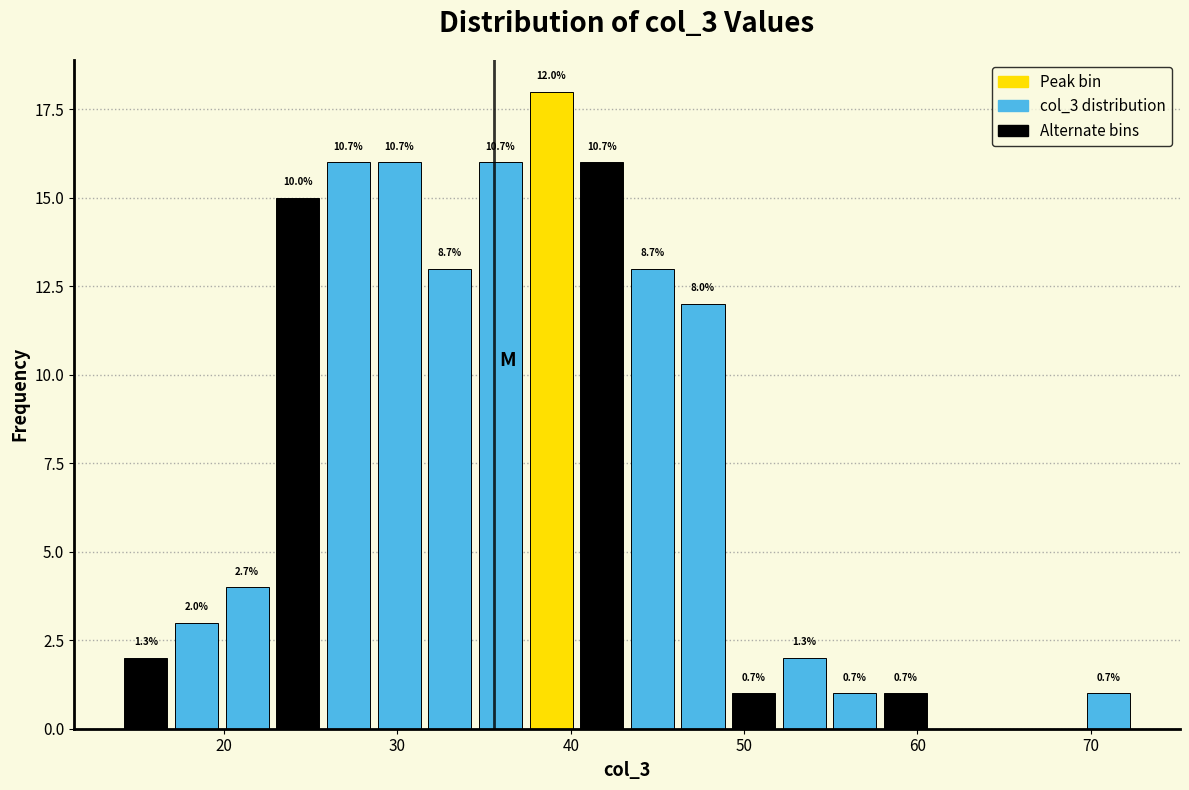

Around what value on the x-axis is the tallest bar? Give the approximate position of its centre, as read against the axis.

39